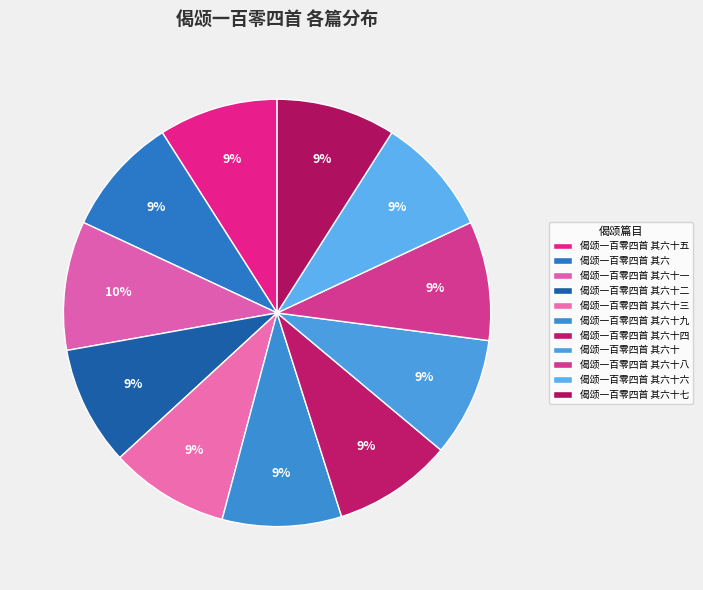

Is the sum of 偈颂一百零四首 其六十四 and 偈颂一百零四首 其六十六 greater than half?

No